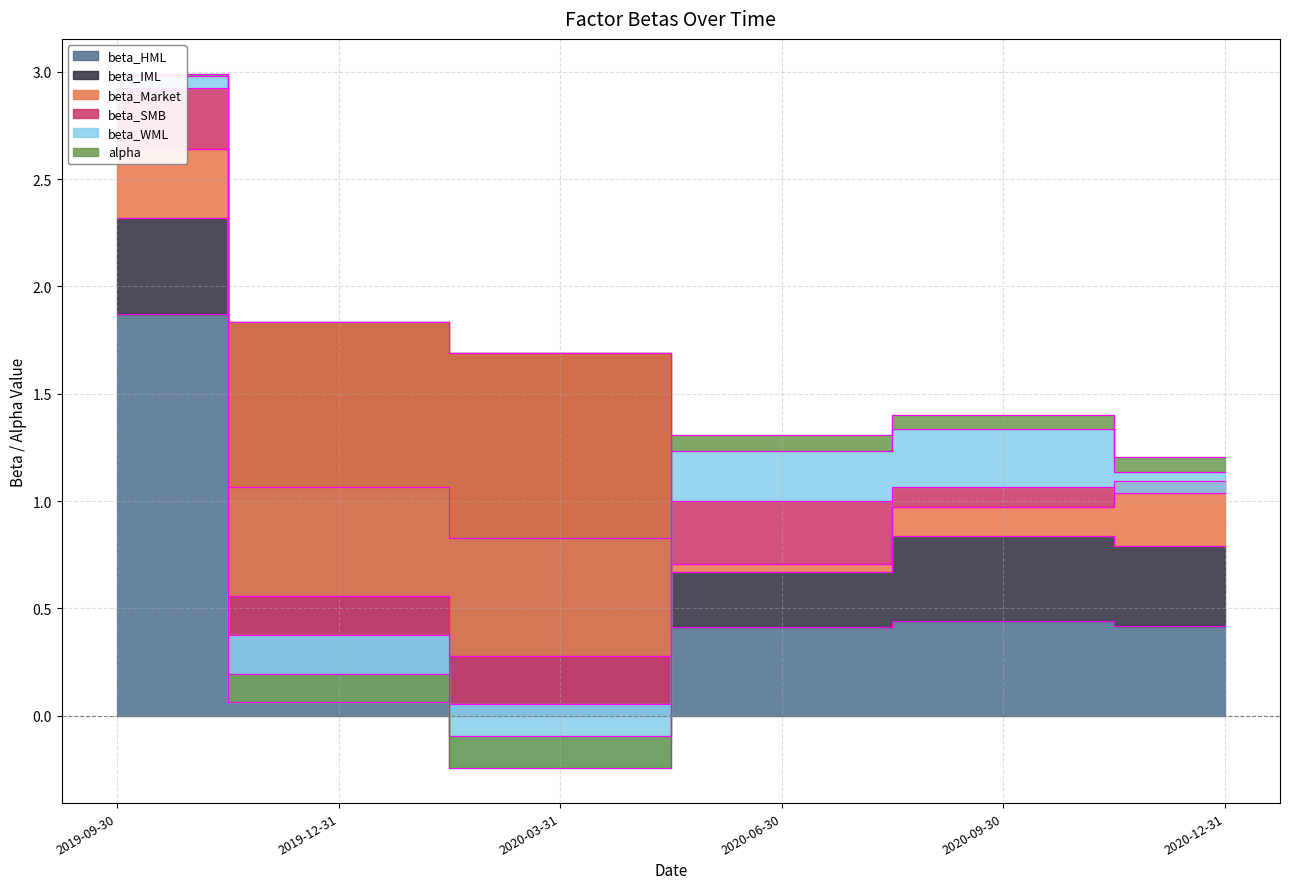

Which series ends up on top after the final intersection of beta_IML and beta_HML?

beta_HML